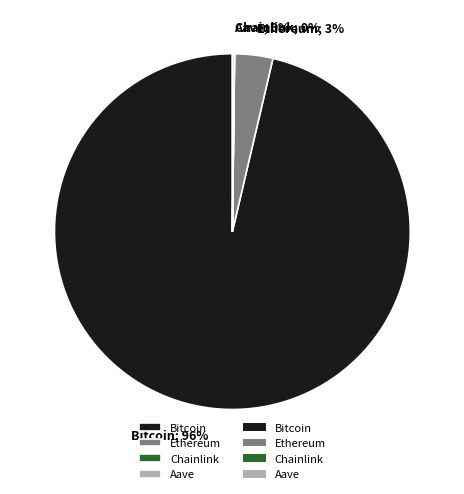

Is there any slice that represents more than half of the pie?

Yes